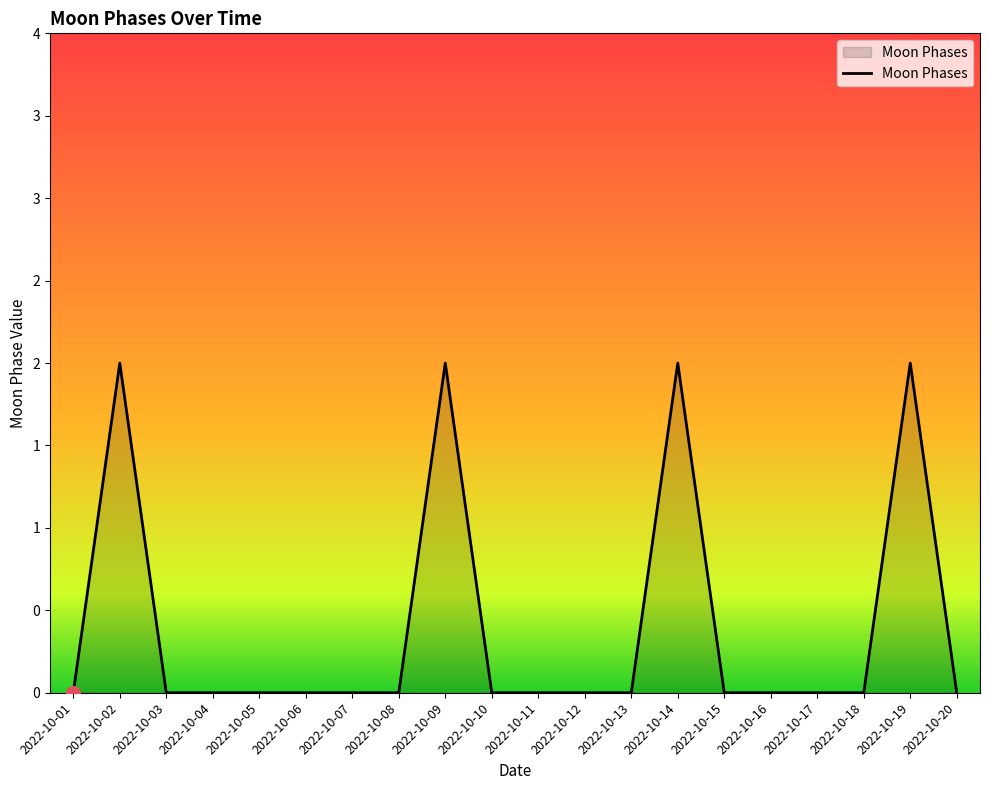

List the labels in order of value, smallest first.

2022-10-01, 2022-10-03, 2022-10-04, 2022-10-05, 2022-10-06, 2022-10-07, 2022-10-08, 2022-10-10, 2022-10-11, 2022-10-12, 2022-10-13, 2022-10-15, 2022-10-16, 2022-10-17, 2022-10-18, 2022-10-20, 2022-10-02, 2022-10-09, 2022-10-14, 2022-10-19